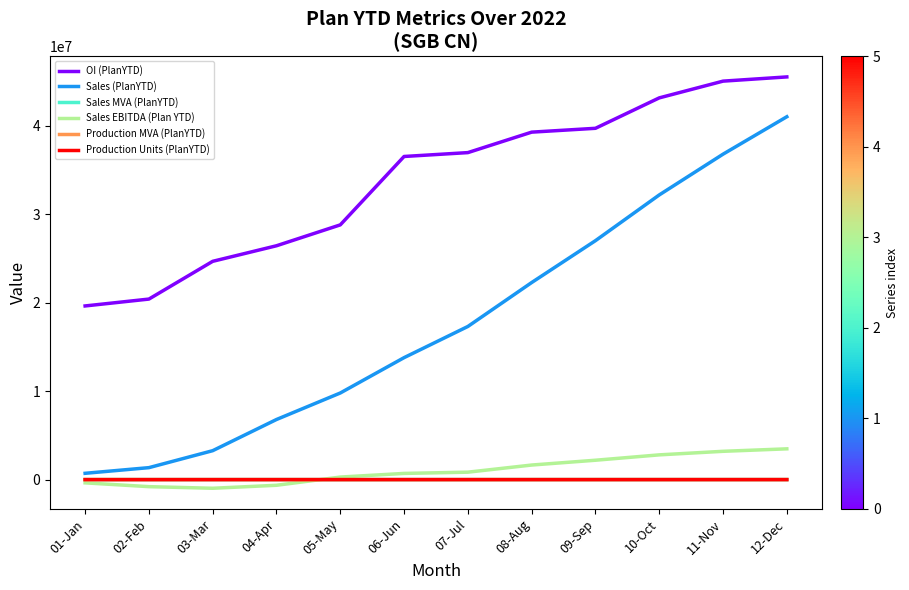

Is this an area chart (filled region under the line)?

No